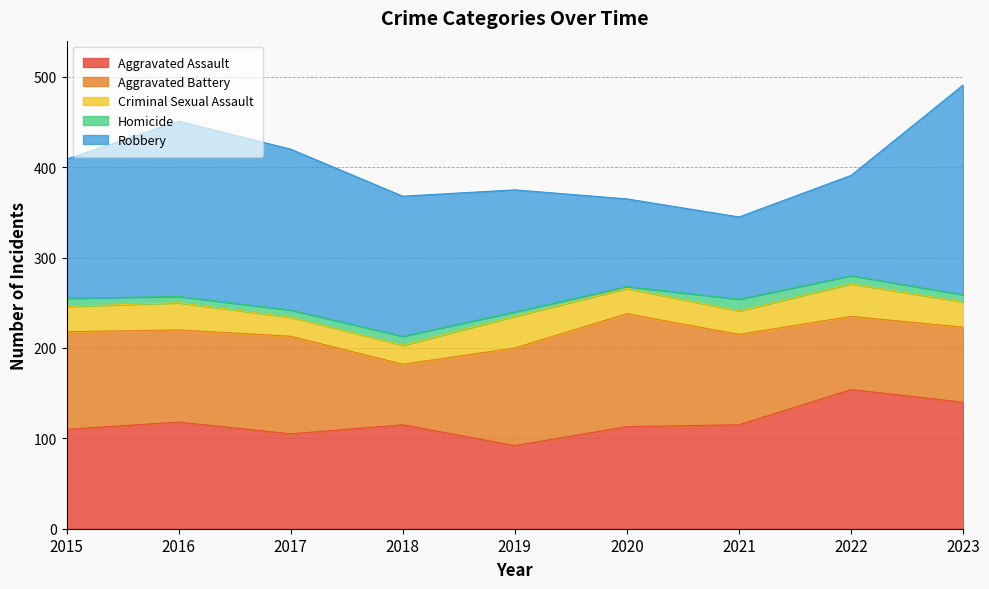

The value of Aggravated Battery at 2017 is 74. True or false?

False